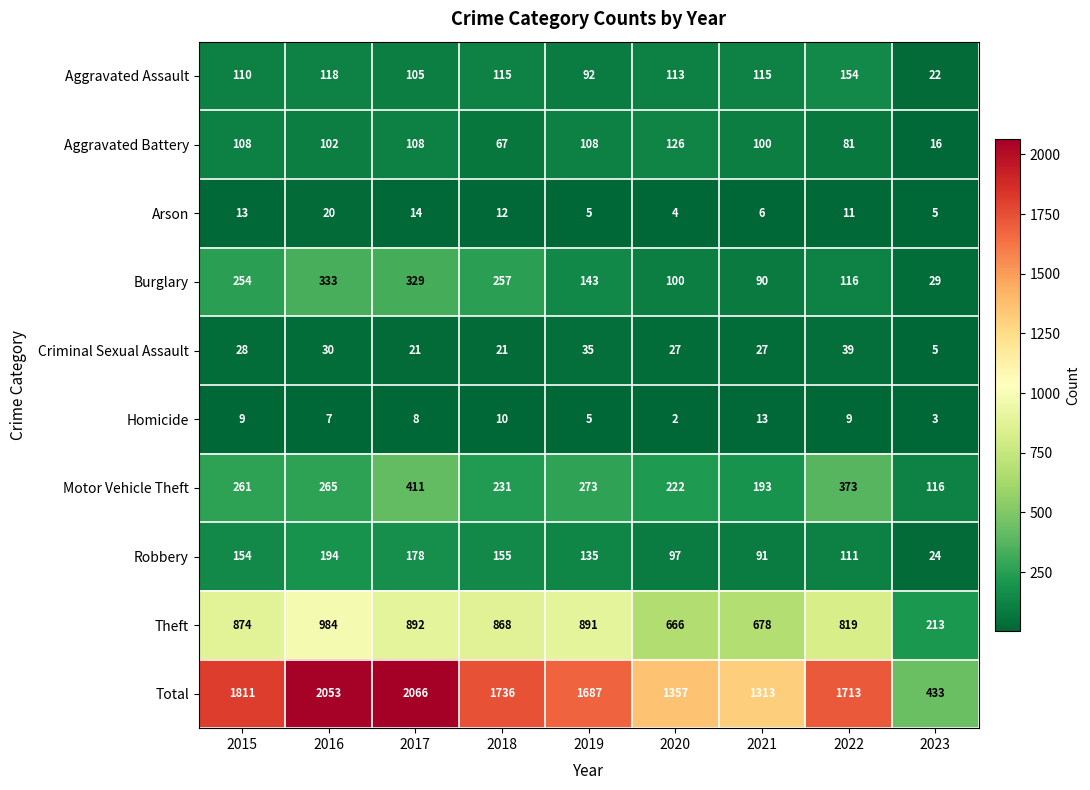

Which category has the highest value across all series?

2017